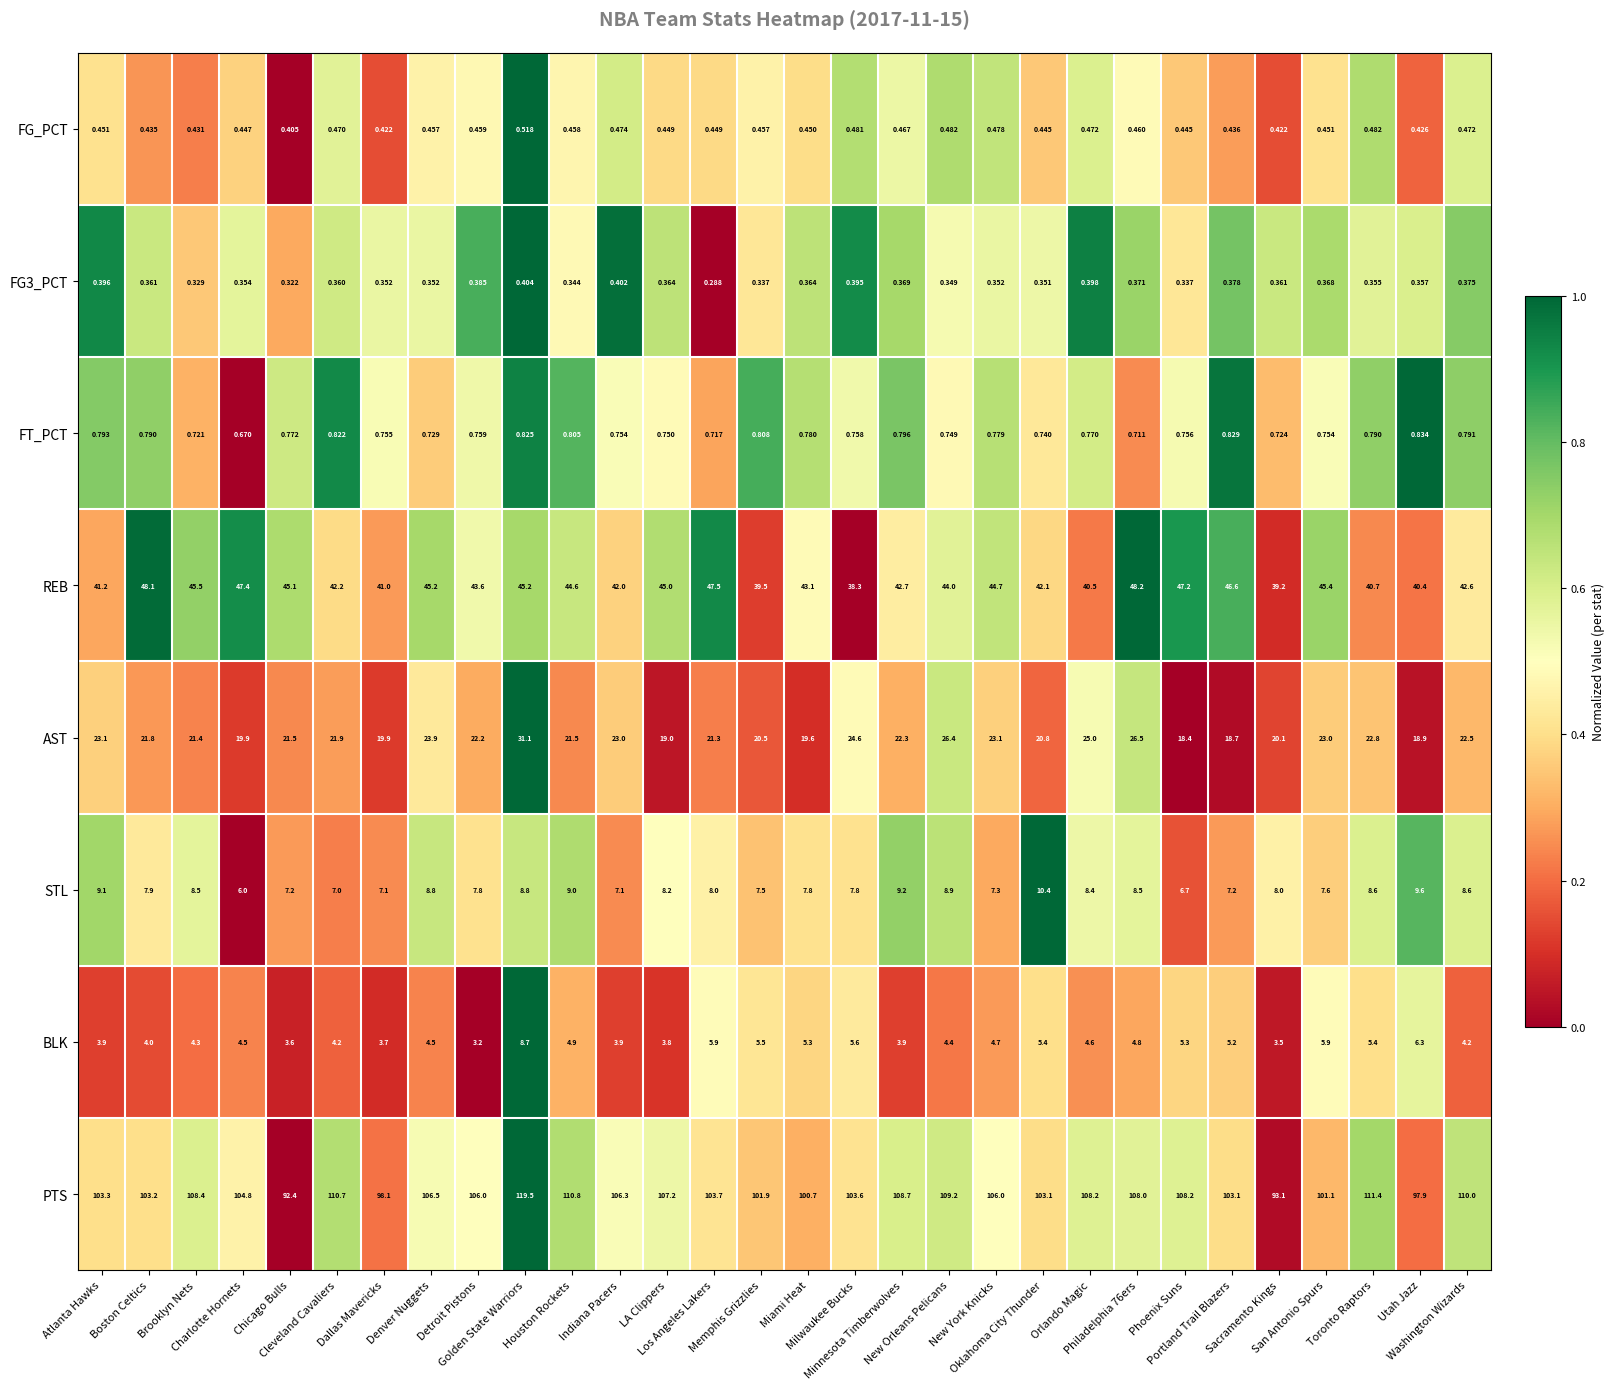

At which category does the chart reach its minimum across all series?

Los Angeles Lakers